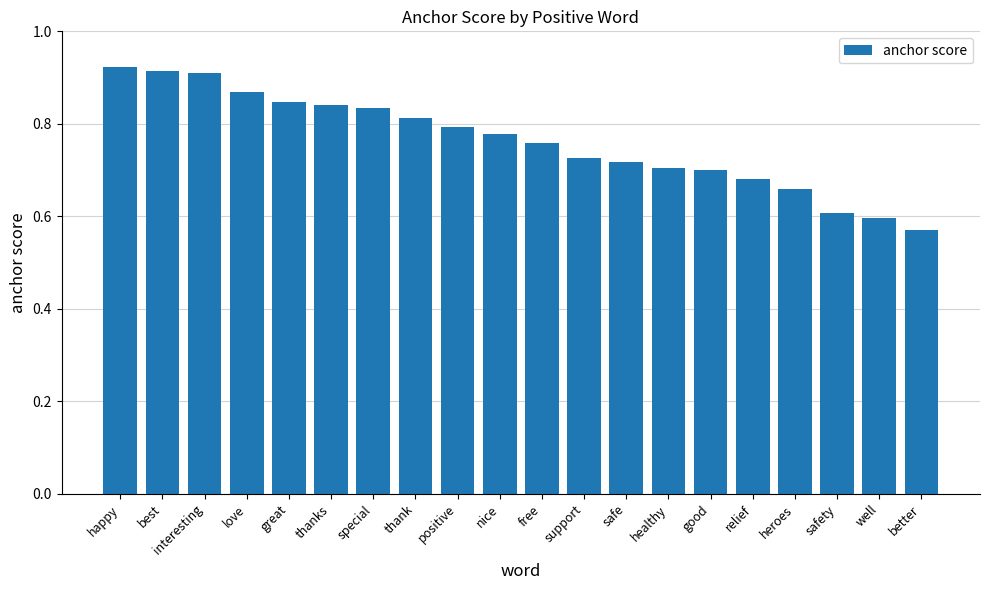

Where is the data nearest to the value 0?

better